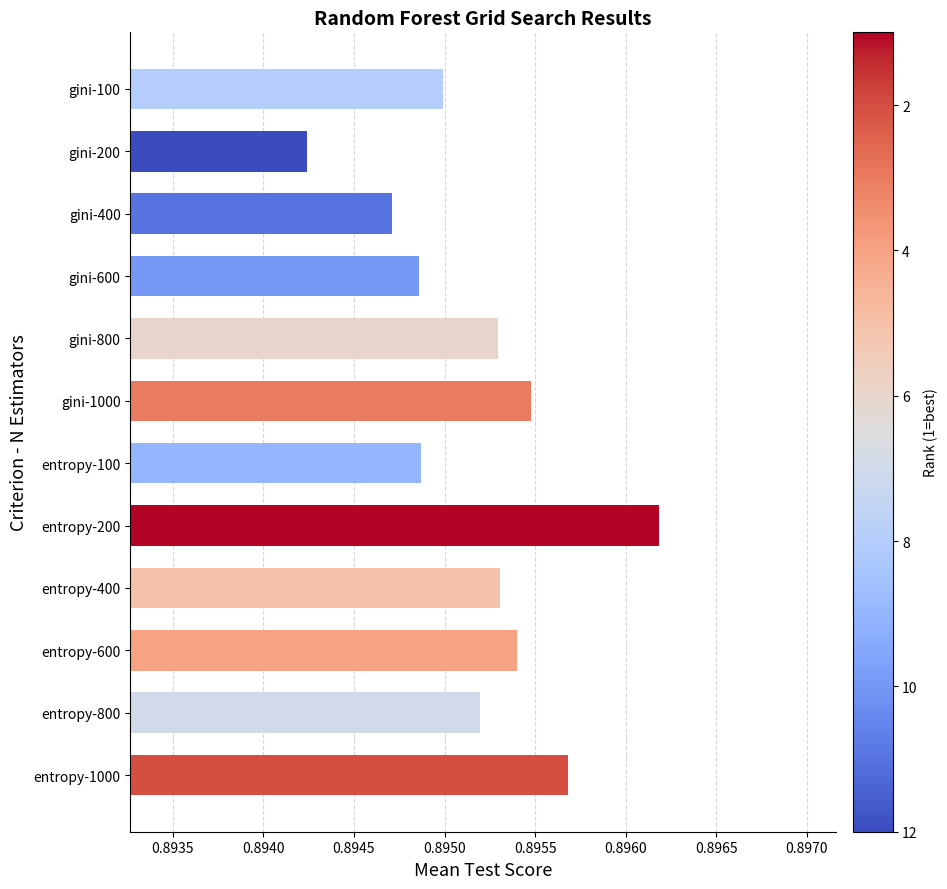

At which category does the chart reach its minimum across all series?

gini-200